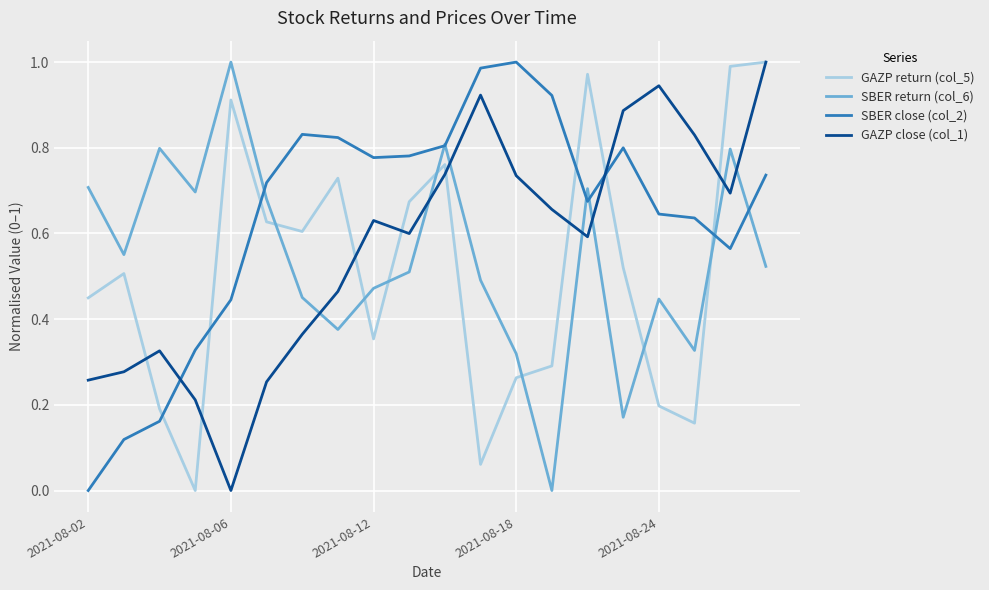

Which series has the largest total across all categories?

SBER close (col_2)